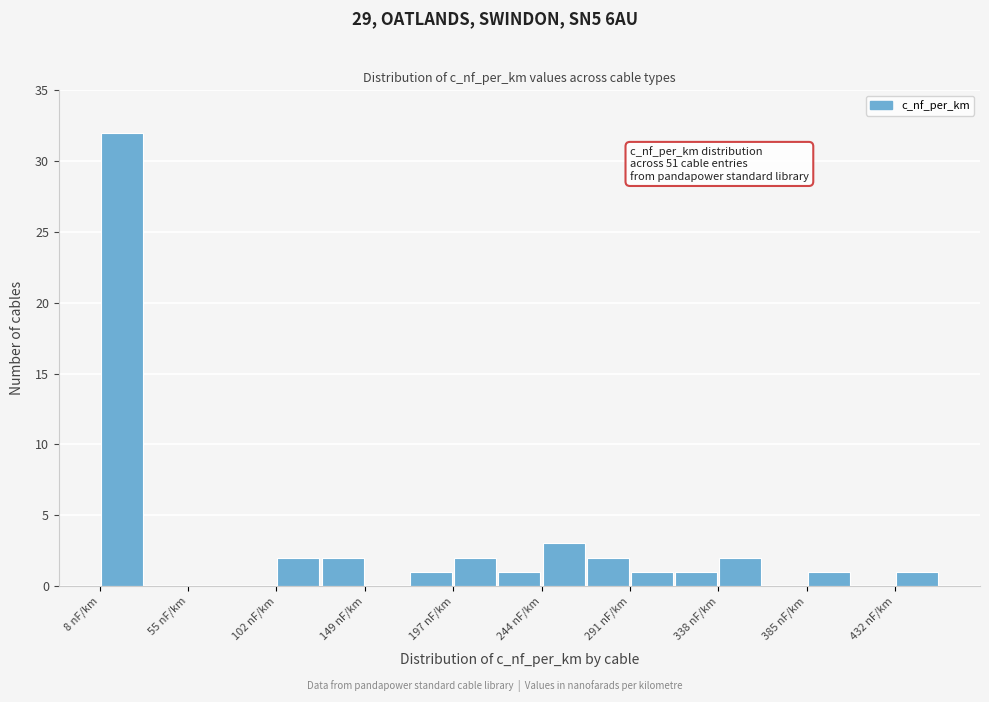

Which range on the x-axis has the tallest bar?

10 to 30